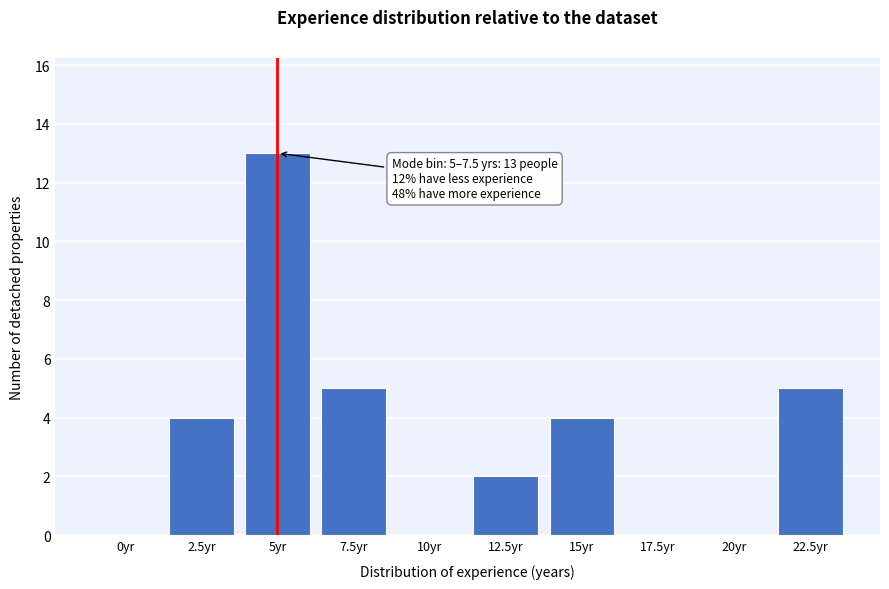

Reading left to right, what are all the values shown in this chart?

0yr=0	2.5yr=4	5yr=13	7.5yr=5	10yr=0	12.5yr=2	15yr=4	17.5yr=0	20yr=0	22.5yr=5